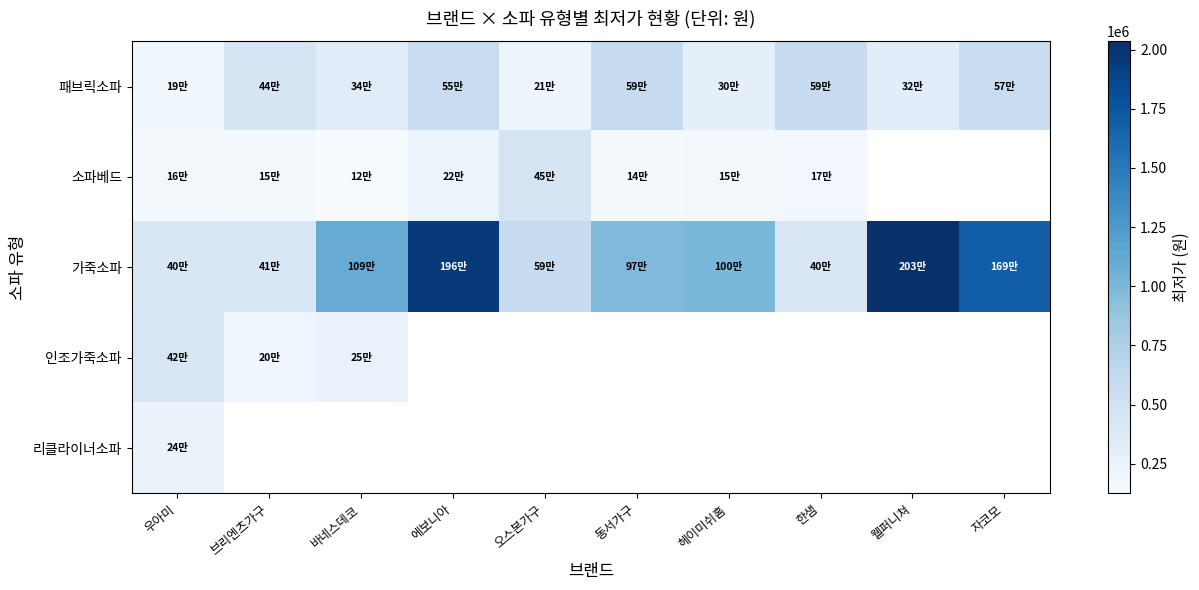

What value does the 가죽소파 series have at 한샘?

409000.0